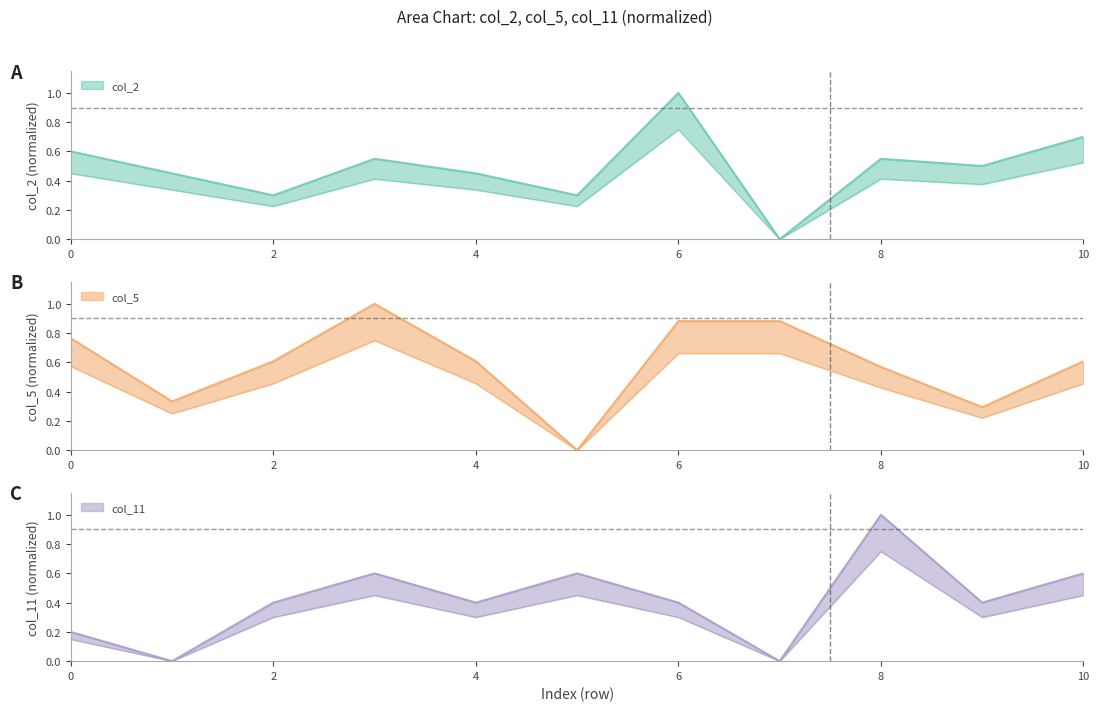

Rank the categories by col_5 value from lowest to highest.

5, 9, 1, 8, 2, 10, 4, 0, 6, 7, 3